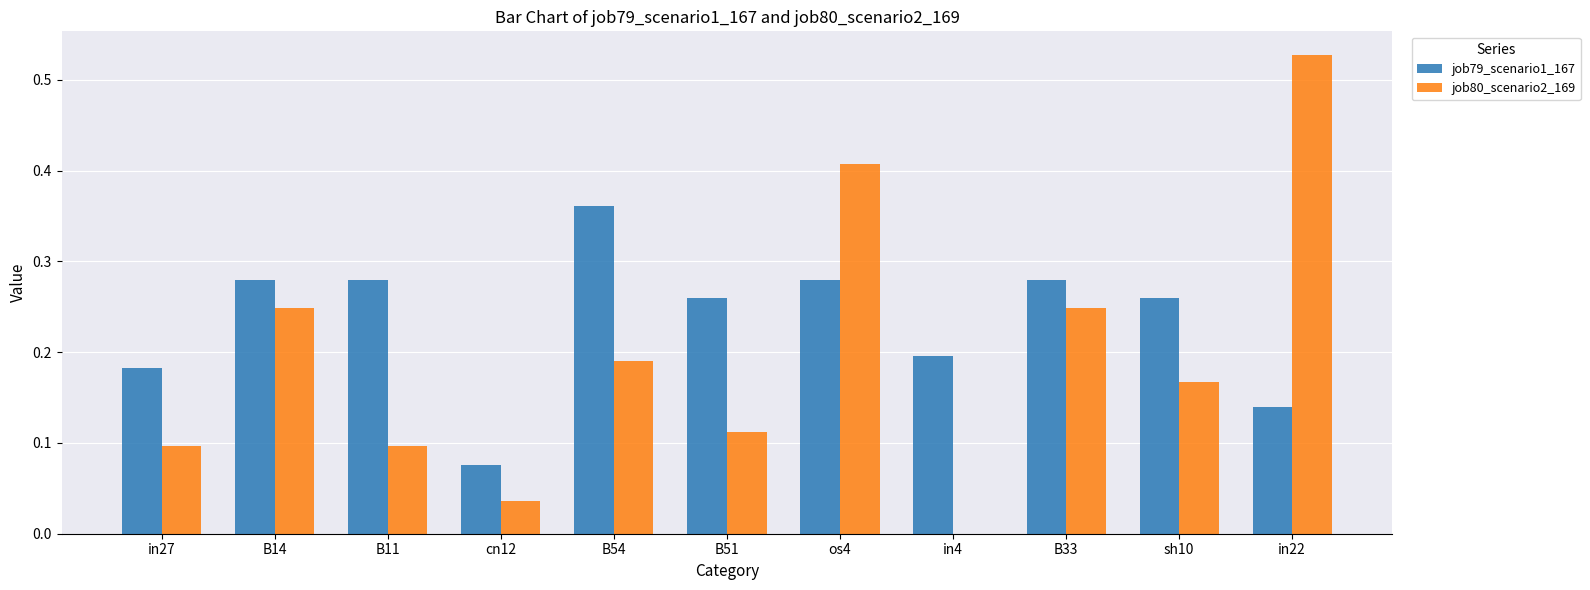

The job80_scenario2_169 series shows 0.1 at B11. True or false?

True